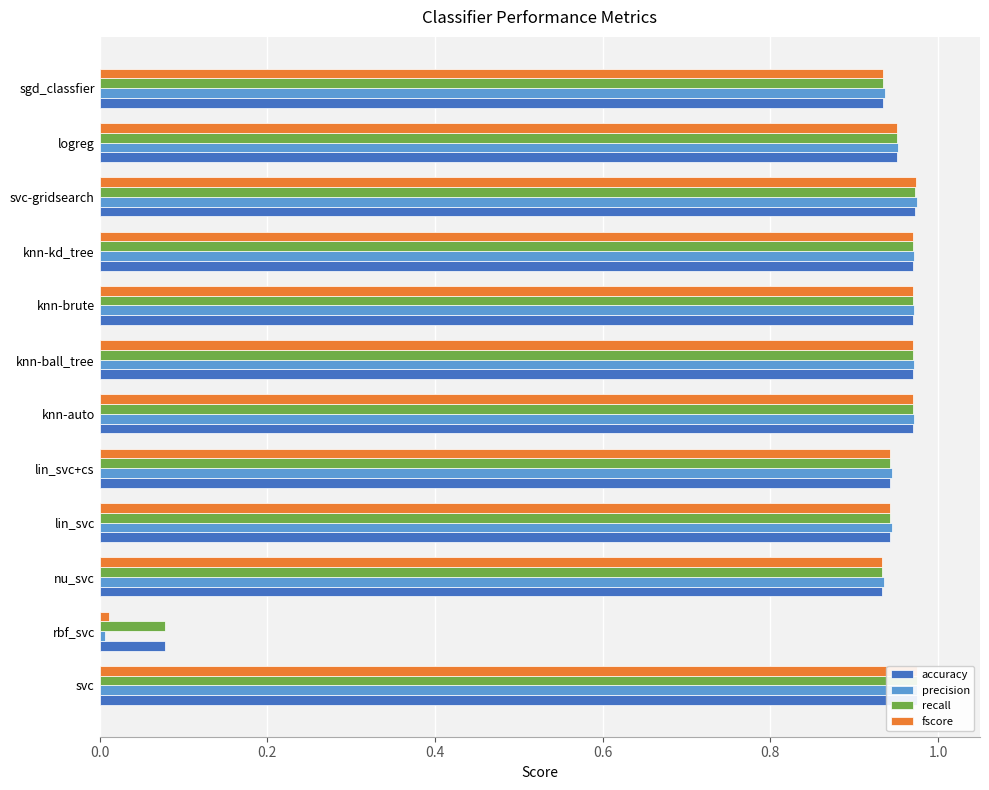

The accuracy series shows 1.0 at svc. True or false?

True